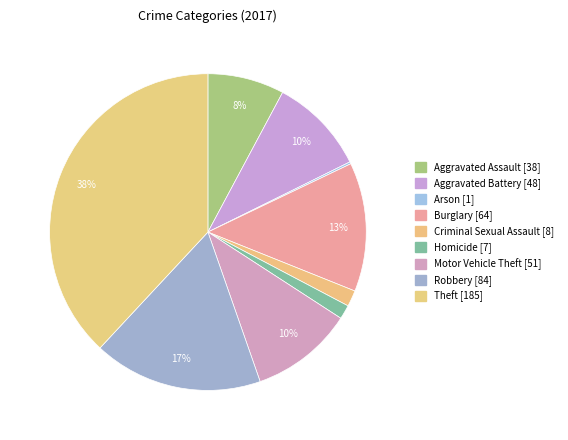

What percentage do Aggravated Assault and Homicide together represent?

9.3%